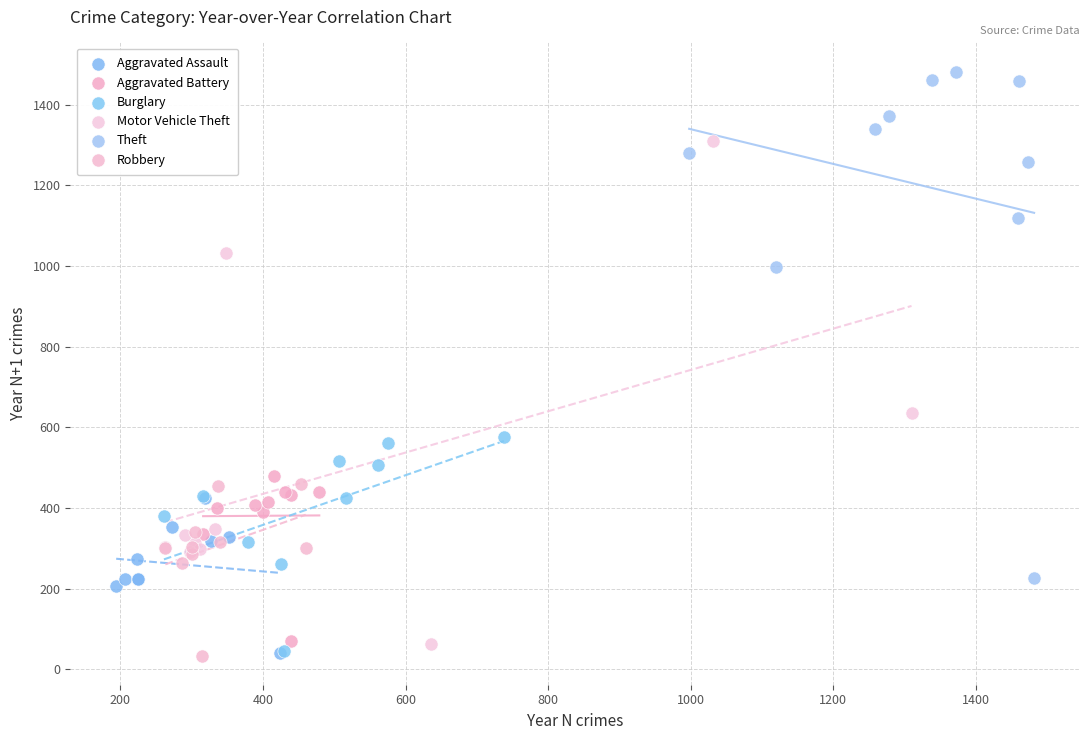

Which series reaches the maximum Y coordinate?

Theft